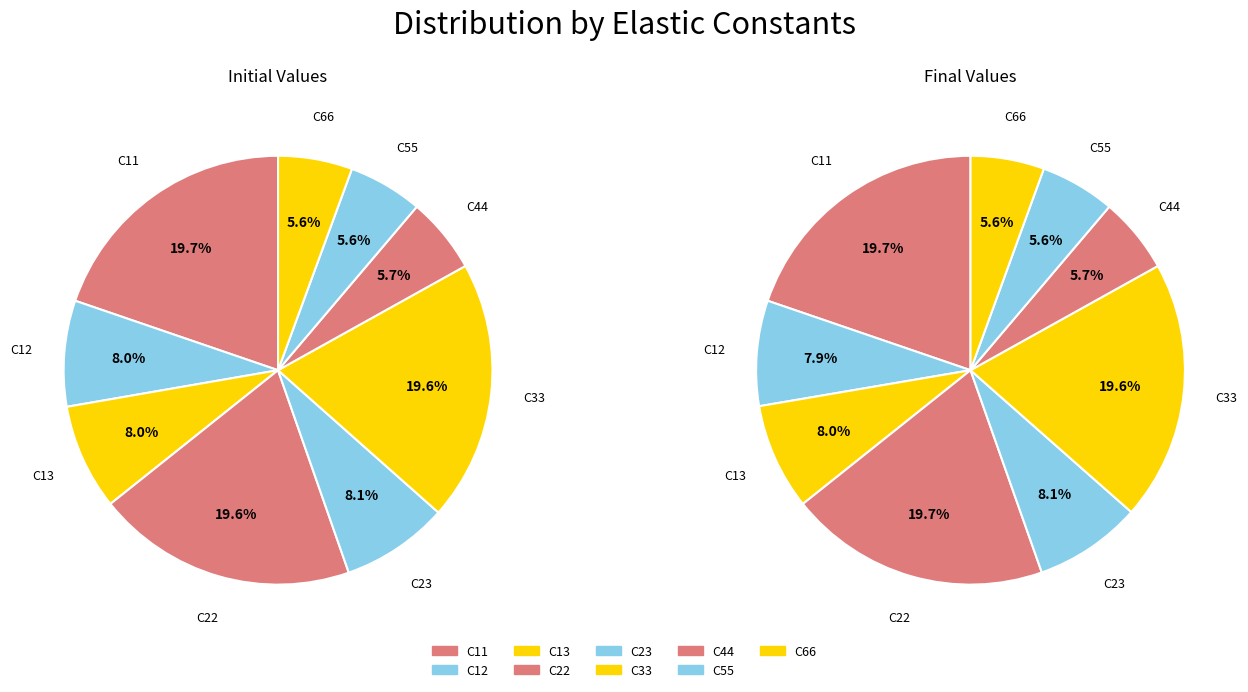

Combined, what portion of the pie is C23 and C66?

13.7%